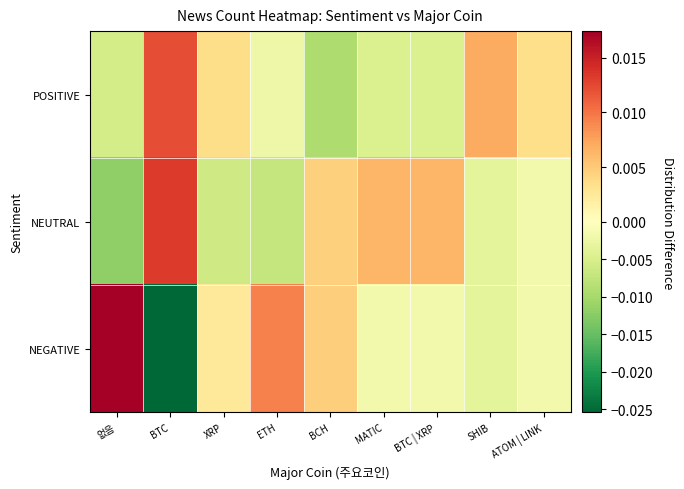

Which label corresponds to the largest value in the chart?

없음